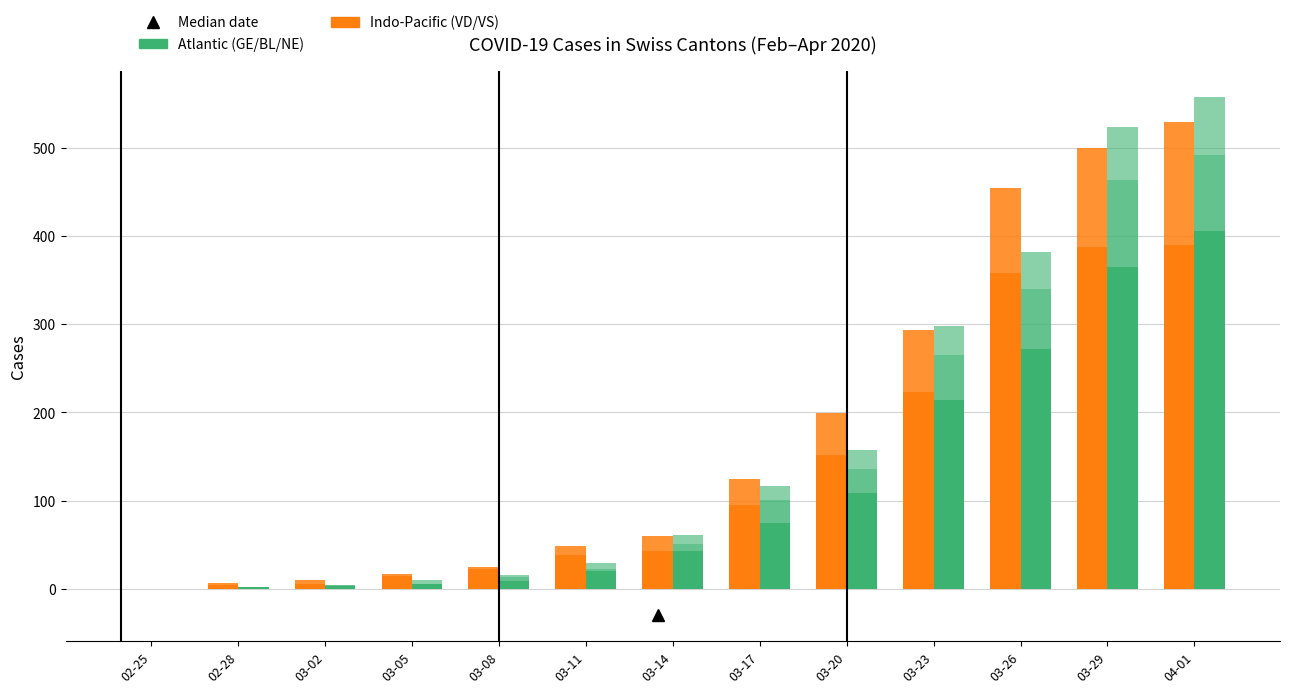

Rank the categories by GE (Atlantic) value from lowest to highest.

02-25, 02-28, 03-02, 03-05, 03-08, 03-11, 03-14, 03-17, 03-20, 03-23, 03-26, 03-29, 04-01